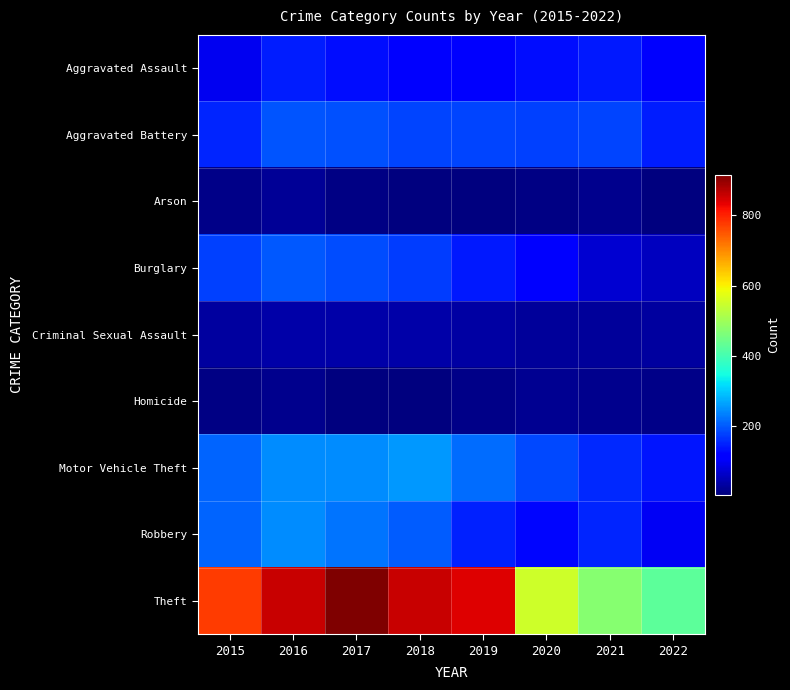

Which has a higher value, 2018 or 2017?

2017